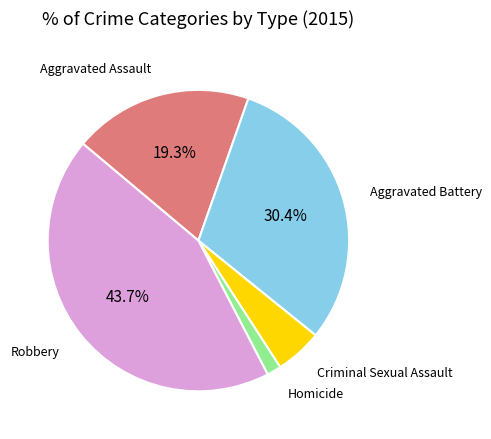

Does any single category account for the majority?

No